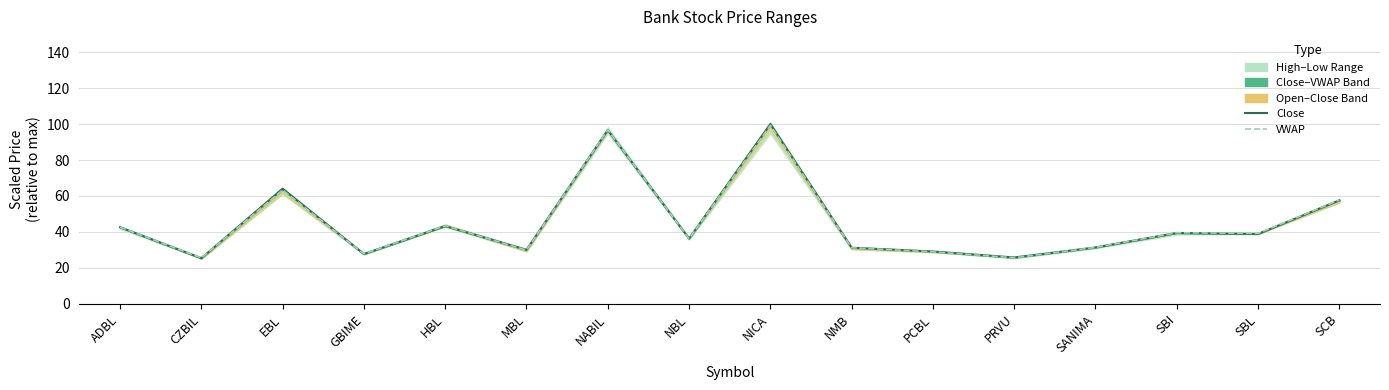

What is the label of the 5th point from the right?

PRVU